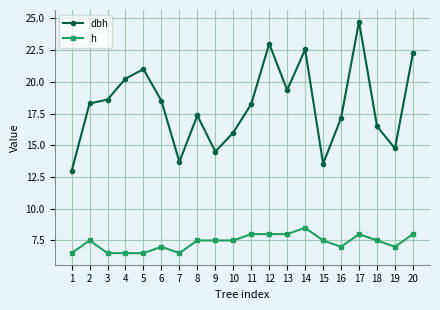

What are all the series names shown in the legend?

dbh, h